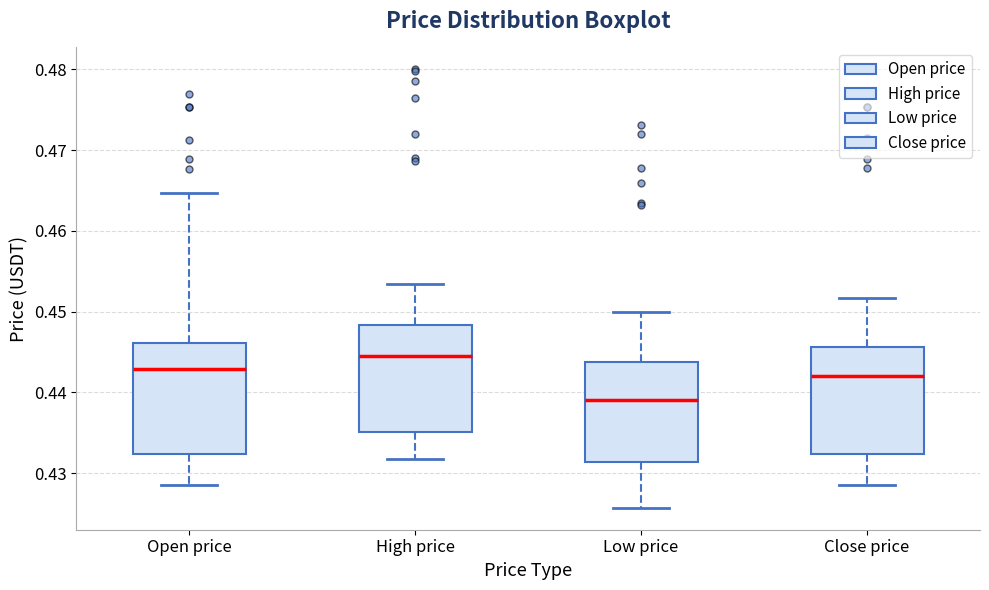

Reading left to right, transcribe this box plot: for each box, give where its median line is, the range the box spans, and where its two whiskers end, as read against the y-axis. The values are not printed on the chart, so give them approximately, as read against the axis.

Open price: median 0.443, box 0.432 to 0.446, whiskers 0.429 to 0.465
High price: median 0.445, box 0.435 to 0.448, whiskers 0.432 to 0.453
Low price: median 0.439, box 0.431 to 0.444, whiskers 0.426 to 0.450
Close price: median 0.442, box 0.432 to 0.446, whiskers 0.429 to 0.452